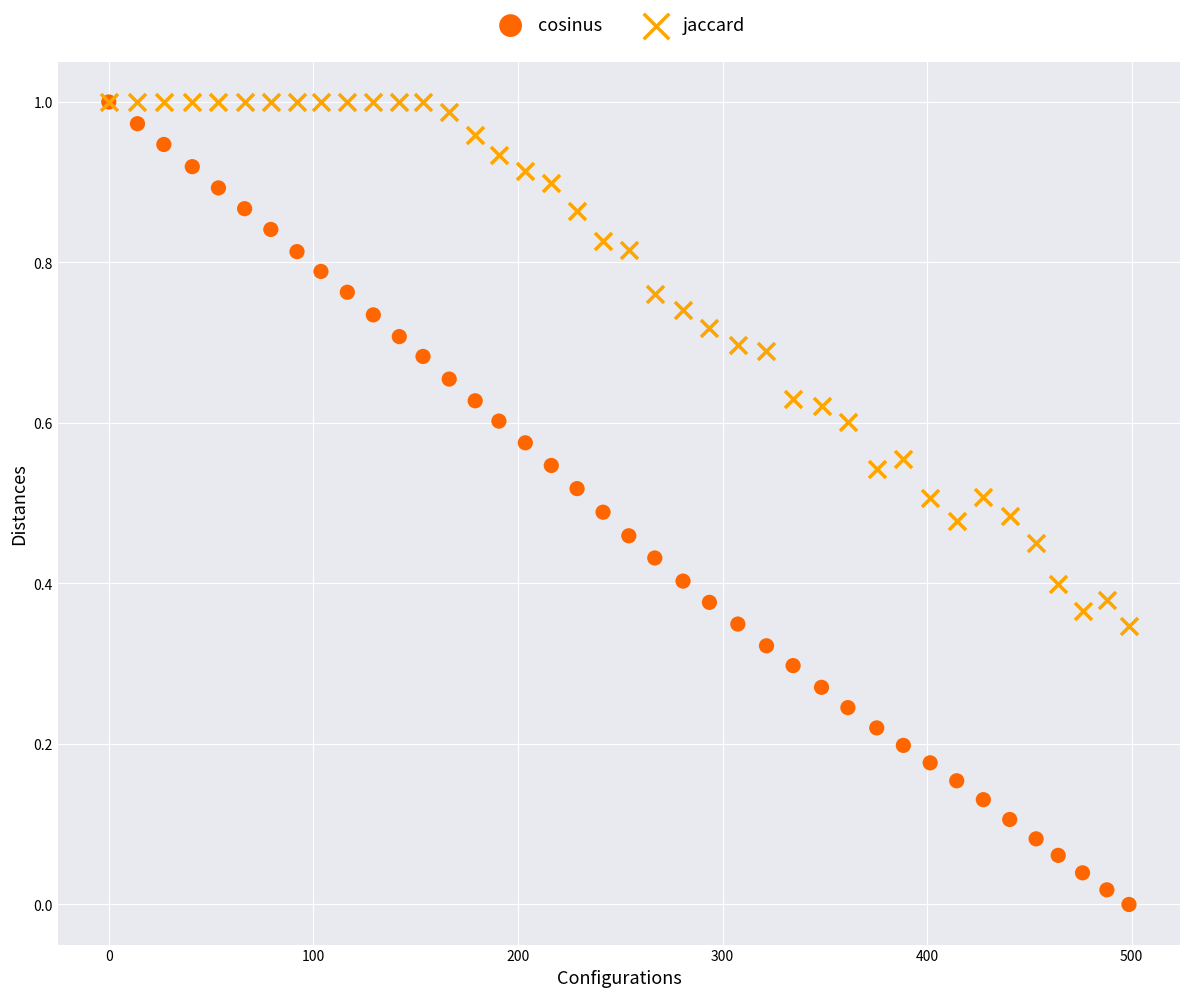

What are all the series names shown in the legend?

cosinus, jaccard